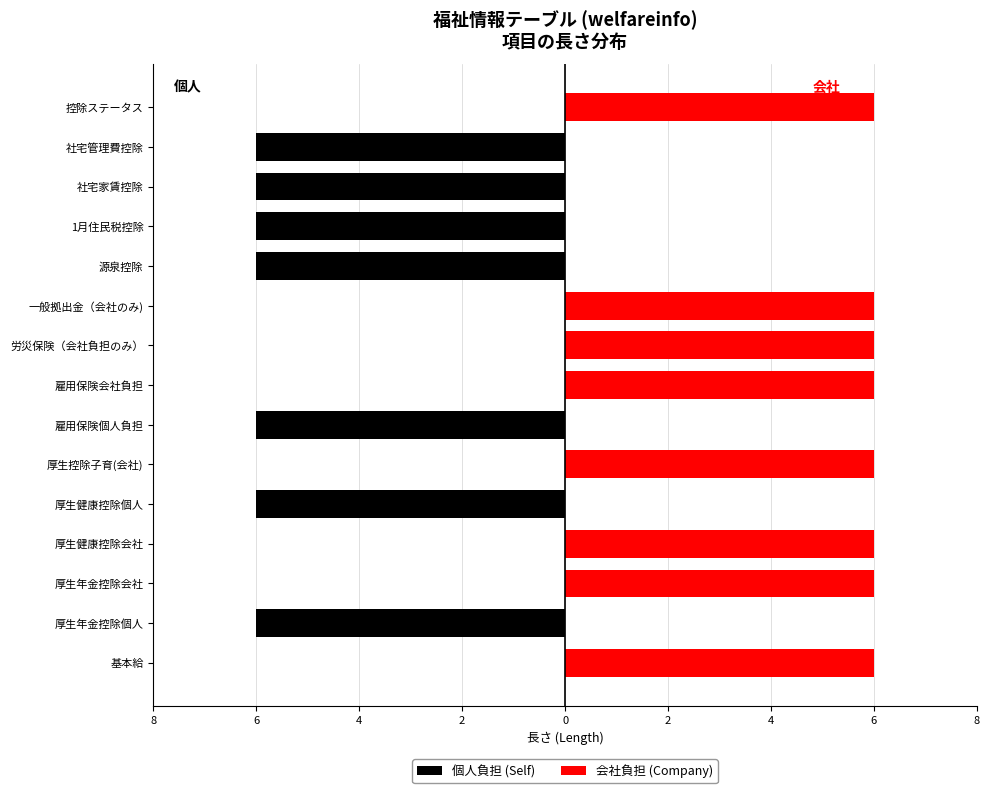

What is the approximate value of 会社負担 (Company) at 厚生健康控除会社?

6